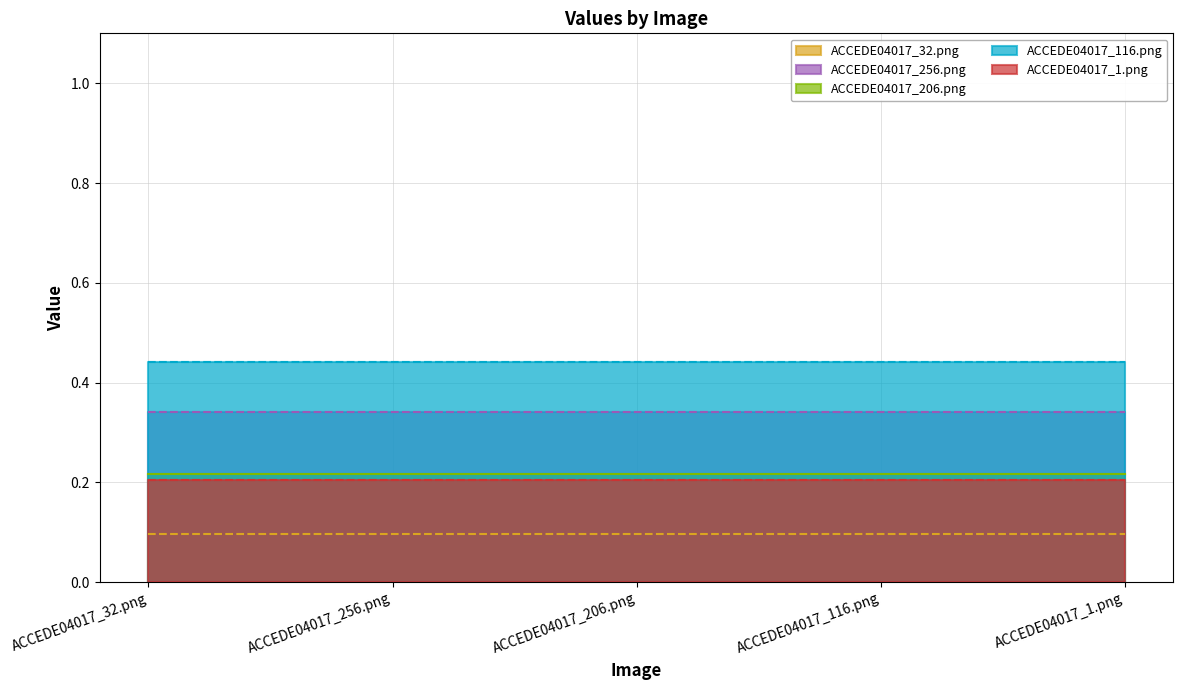

Rank the categories by value from lowest to highest.

ACCEDE04017_1.png, ACCEDE04017_206.png, ACCEDE04017_32.png, ACCEDE04017_116.png, ACCEDE04017_256.png